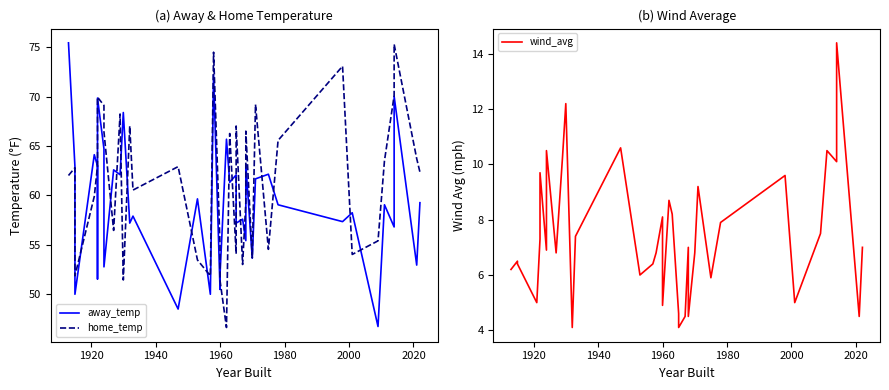

How many data points in home_temp are above 62?

22